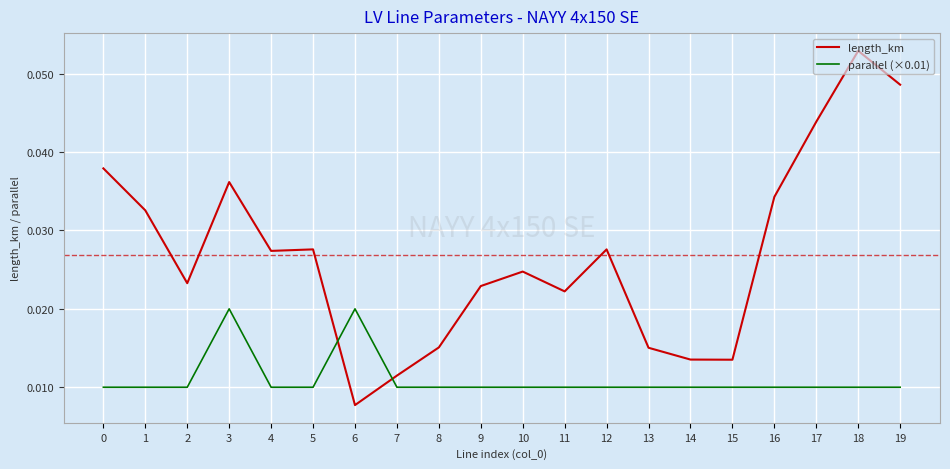

Is the value of parallel (×0.01) at 4 greater than the value of length_km at 8?

No